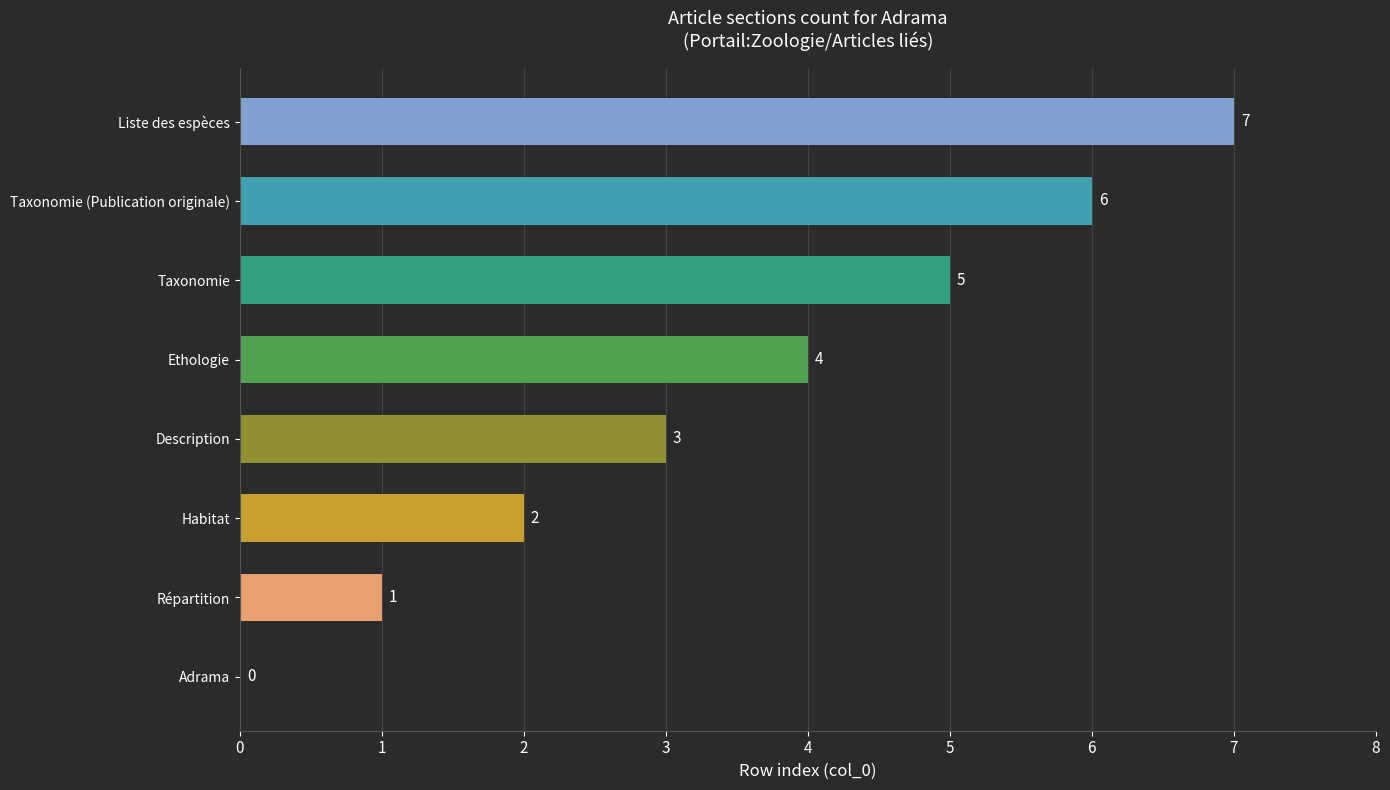

Between Ethologie and Adrama, which is larger?

Ethologie